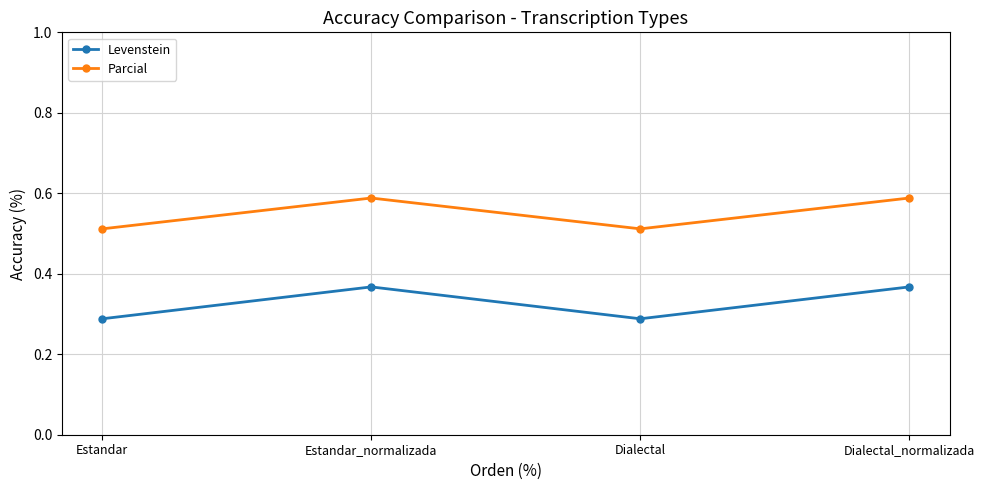

The Levenstein series shows 28.8 at Dialectal. True or false?

True